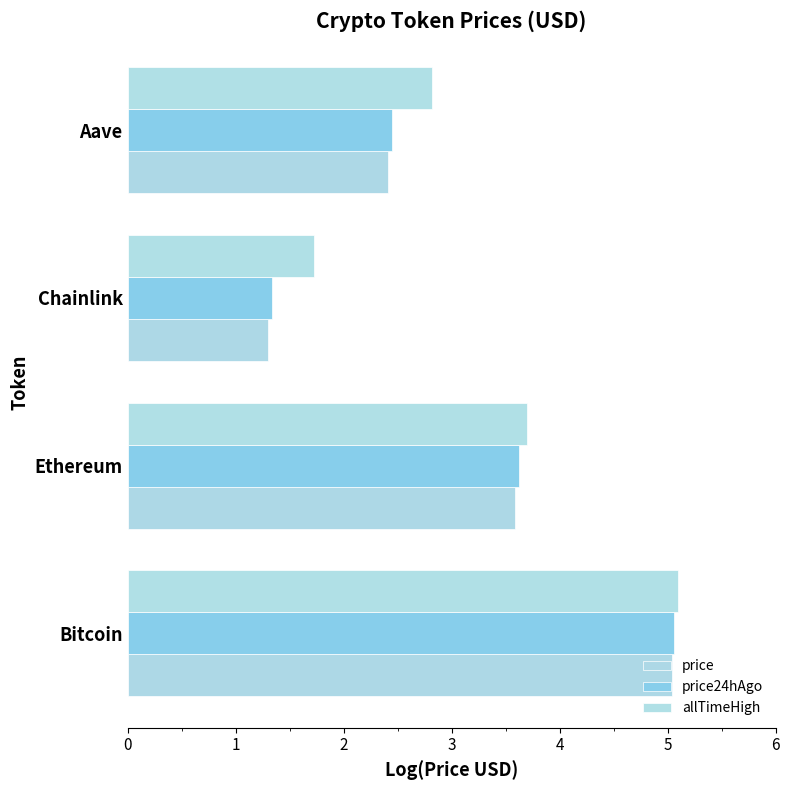

How many data points in allTimeHigh are above 3?

2